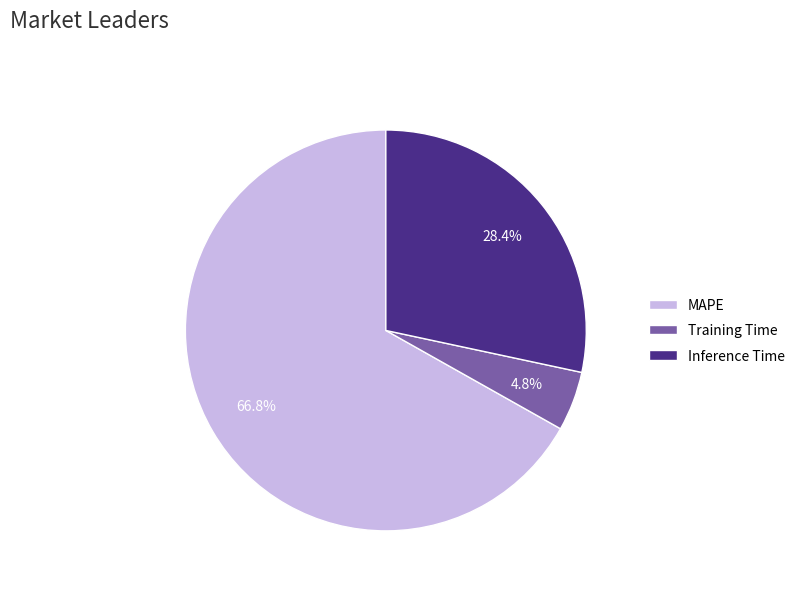

Which has a higher value, Inference Time or Training Time?

Inference Time